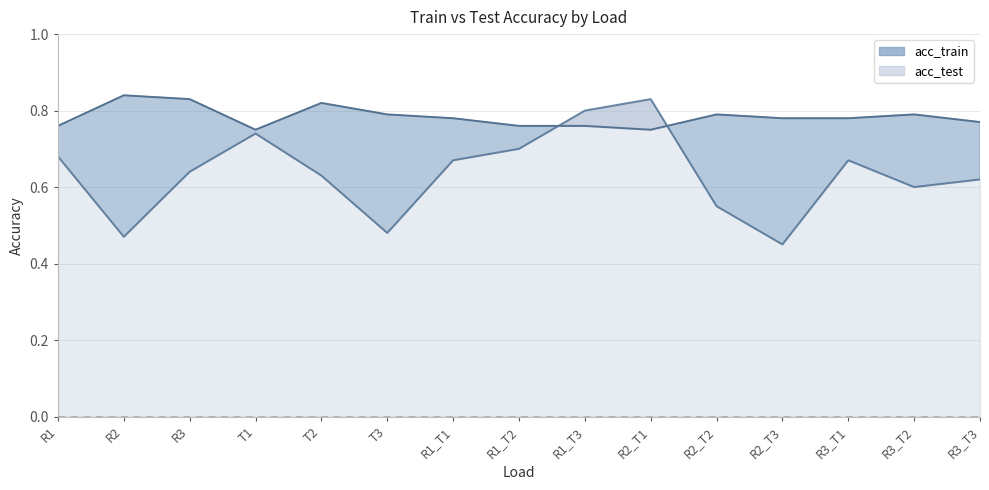

At how many categories does at least one series exceed 0?

15